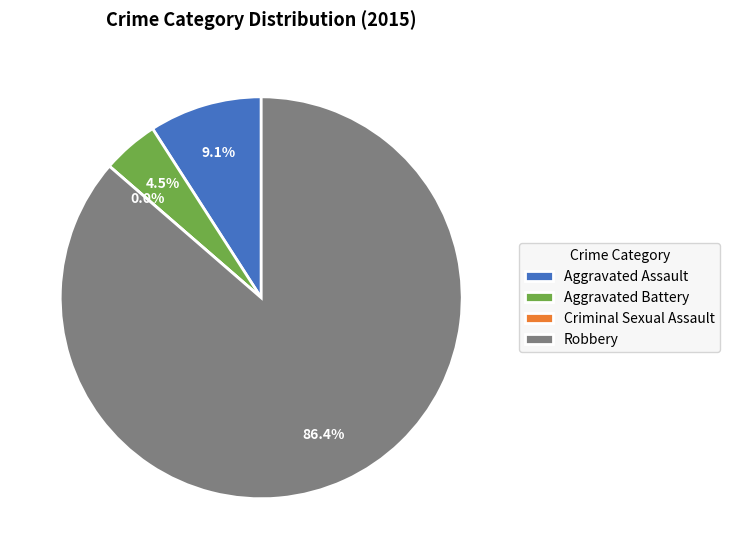

How many segments does this pie chart have?

4